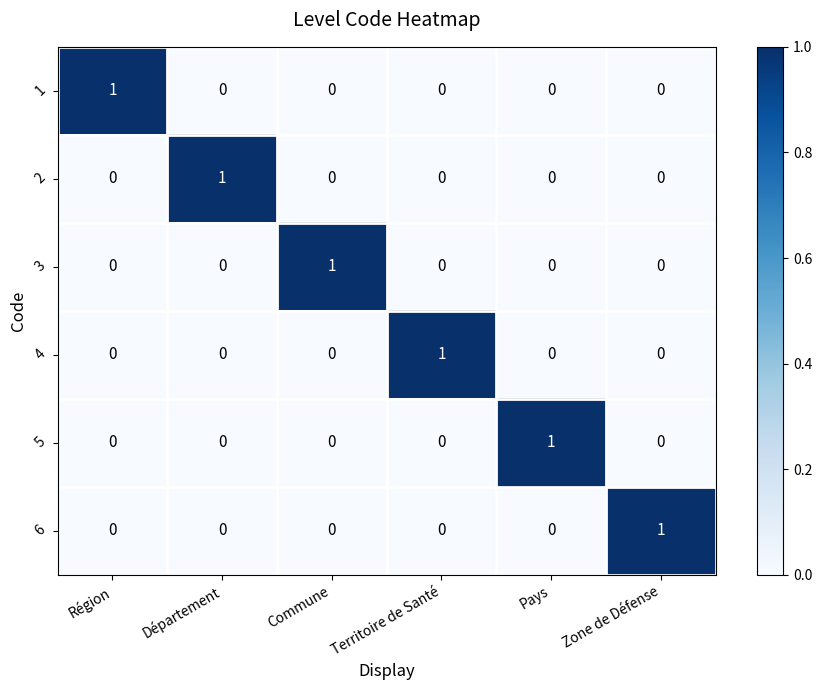

Which category has the highest value in the 1 series?

Région